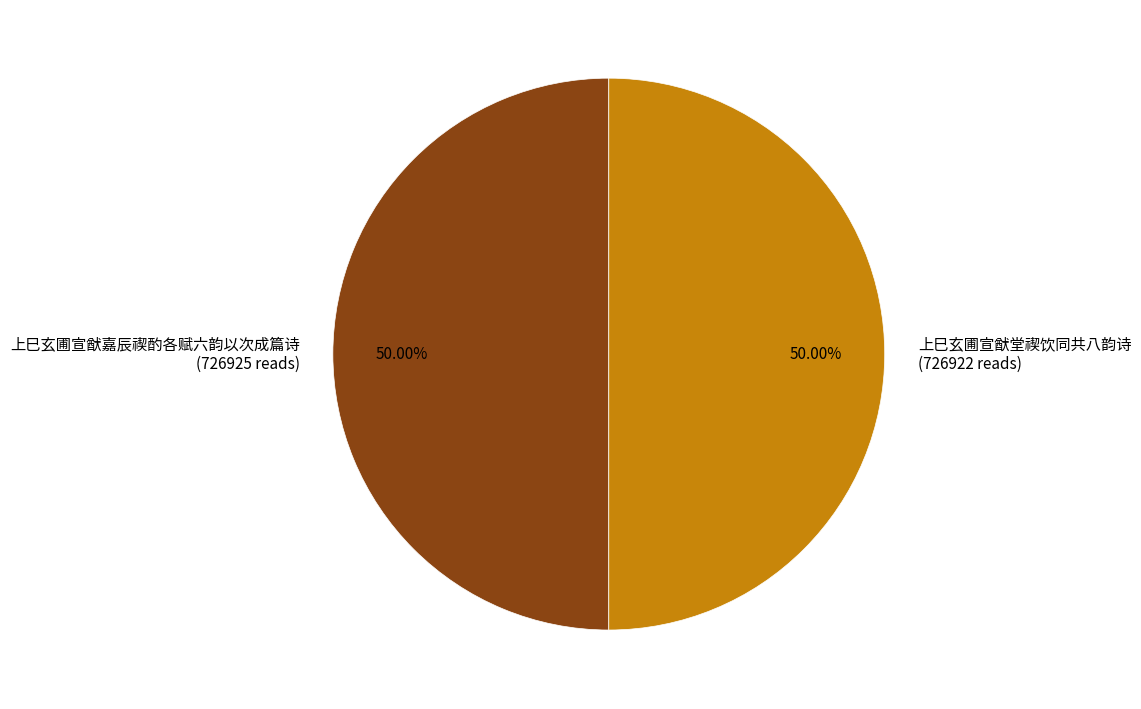

Combined, do 上巳玄圃宣猷堂禊饮同共八韵诗 (726922 reads) and 上巳玄圃宣猷嘉辰禊酌各赋六韵以次成篇诗 (726925 reads) account for over 50%?

Yes